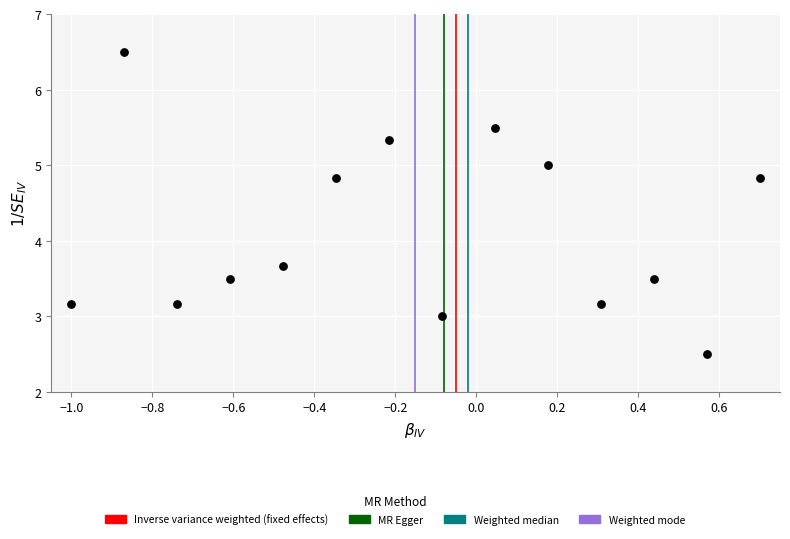

What Y value in the scatter plot is closest to 4?

3.7